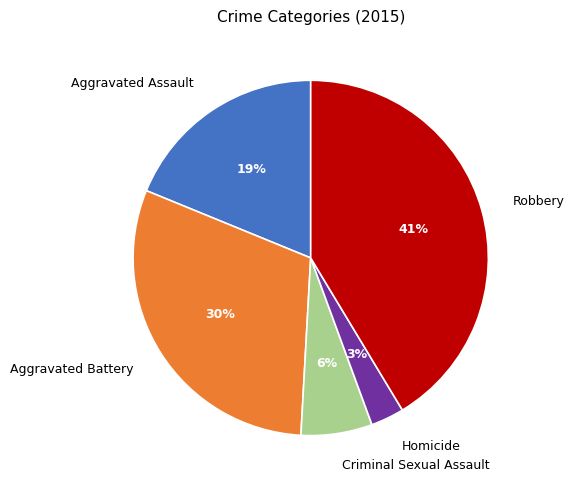

How many segments does this pie chart have?

5